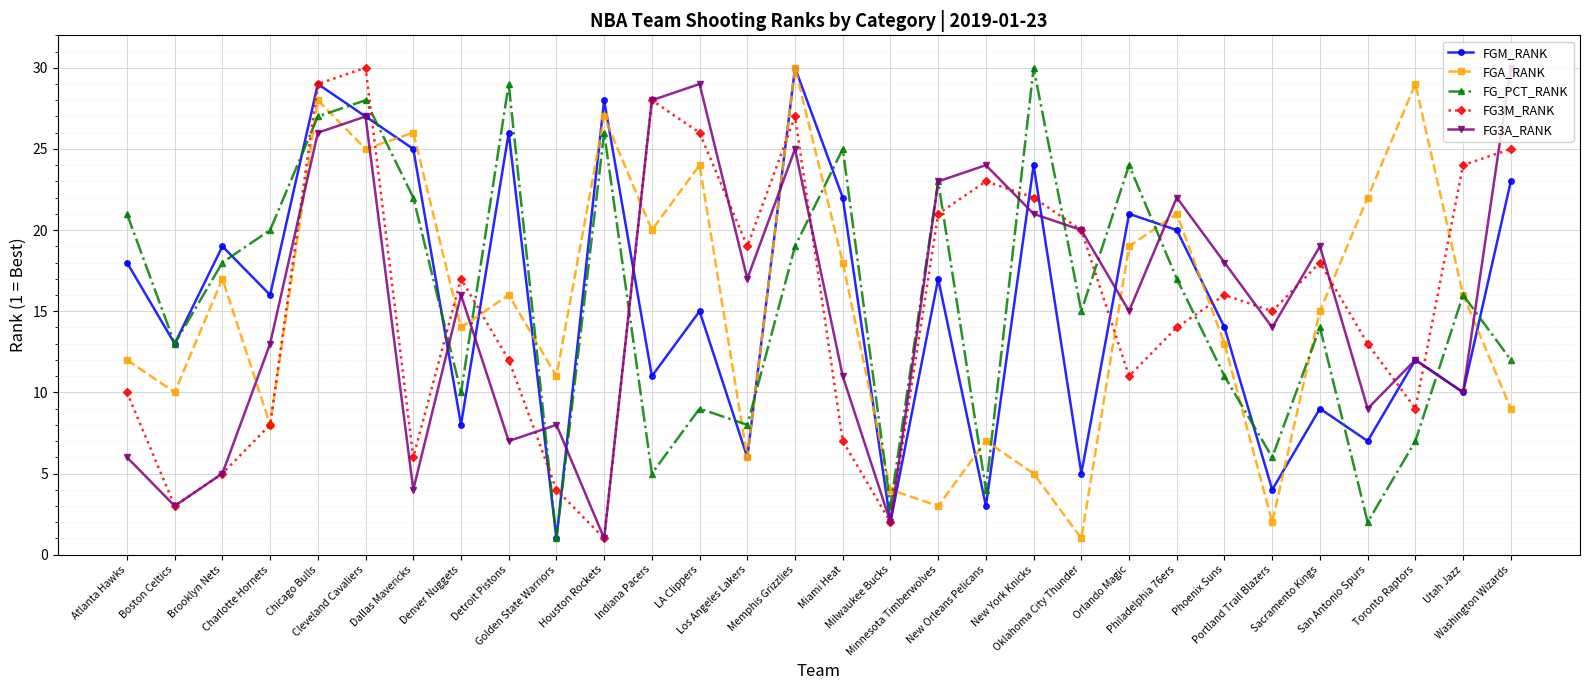

True or false: FG_PCT_RANK and FGM_RANK intersect in this chart.

True